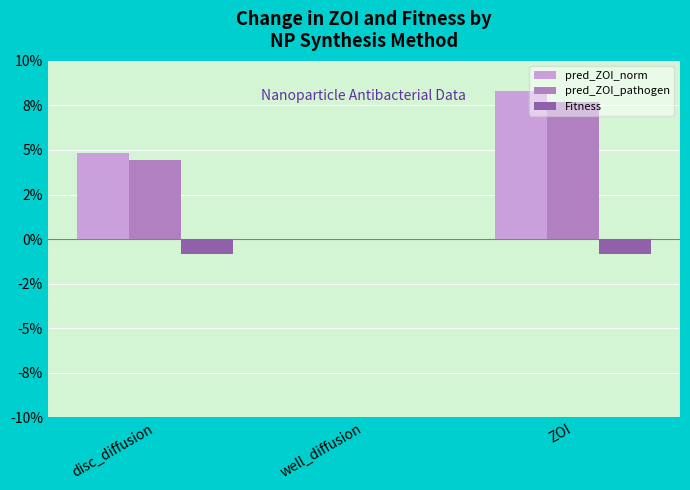

Which series has the largest range (max minus min)?

pred_ZOI_norm